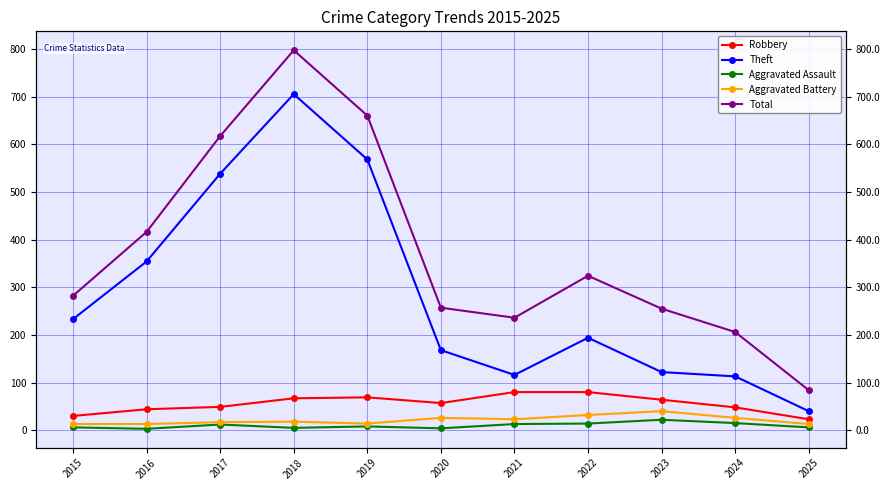

Between 2020 and 2018, which is larger?

2018